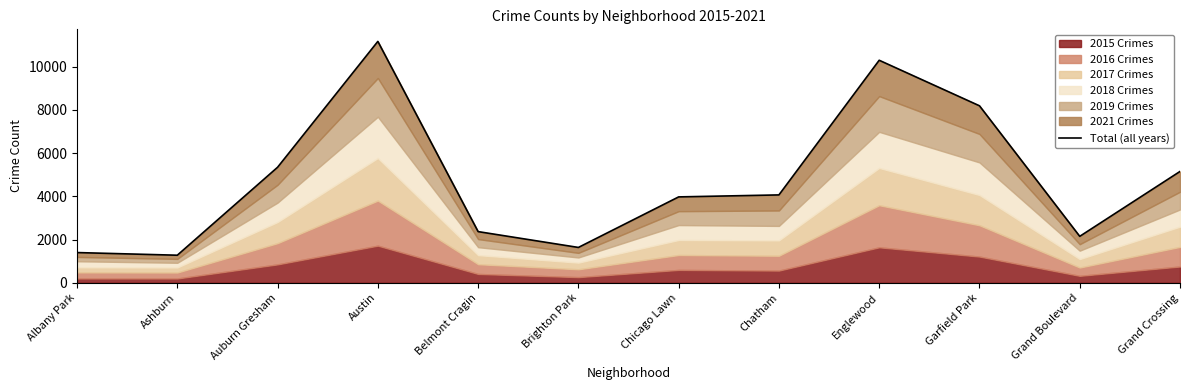

What is the label of the 7th point from the right?

Brighton Park